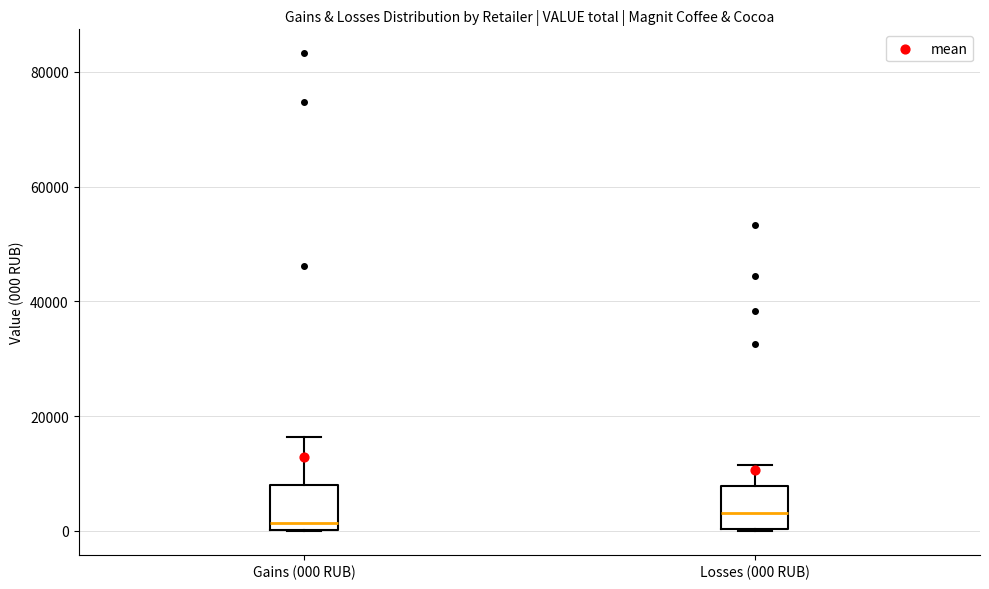

Reading left to right, read every box against the y-axis: the position of its median line, the range the box covers, and the ends of its whiskers. The values are not printed on the chart, so give them approximately, as read against the axis.

Gains (000 RUB): median 2000, box 0 to 8000, whiskers 0 to 16000
Losses (000 RUB): median 4000, box 0 to 8000, whiskers 0 to 12000